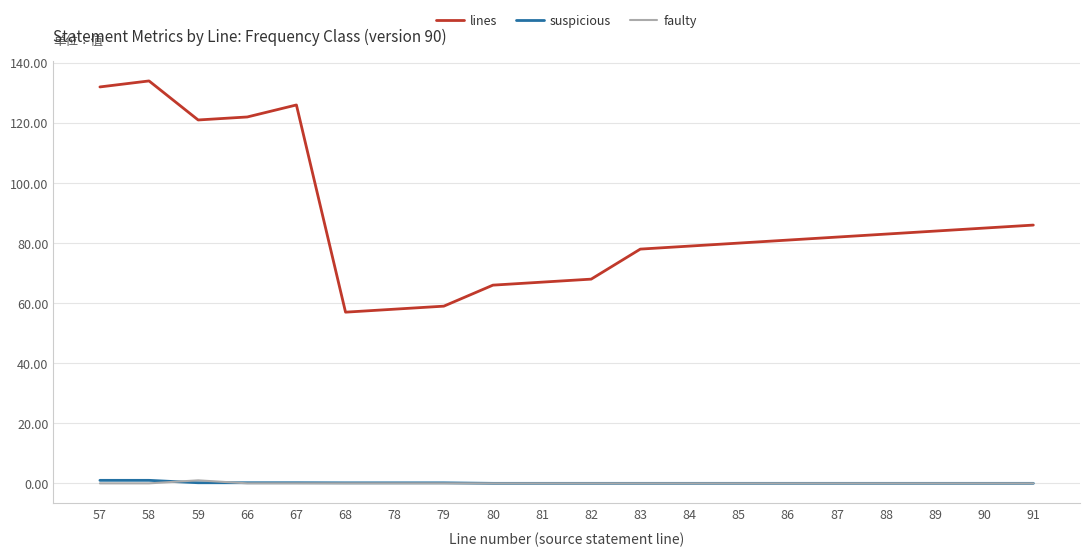

The value of suspicious at 81 is 0.0. True or false?

True